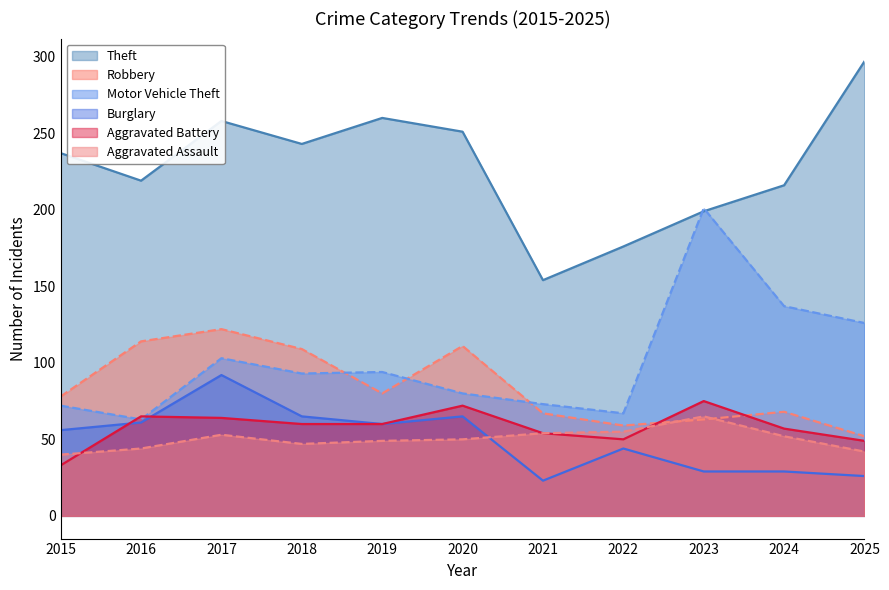

Which category has the highest value in the Theft series?

2025